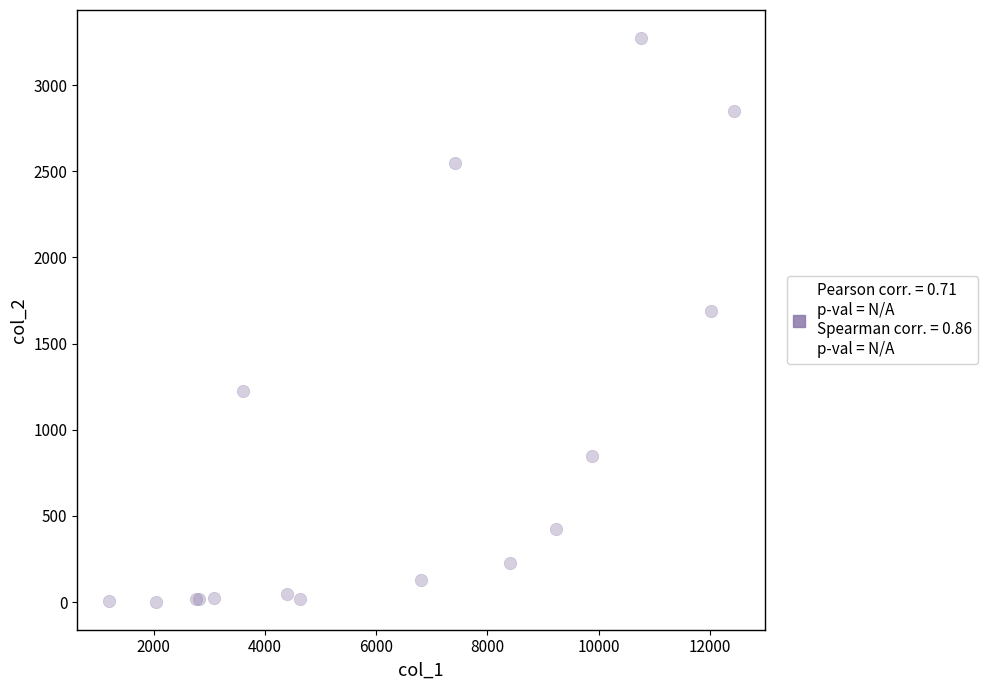

What Y value in the scatter plot is closest to 1638?

1690